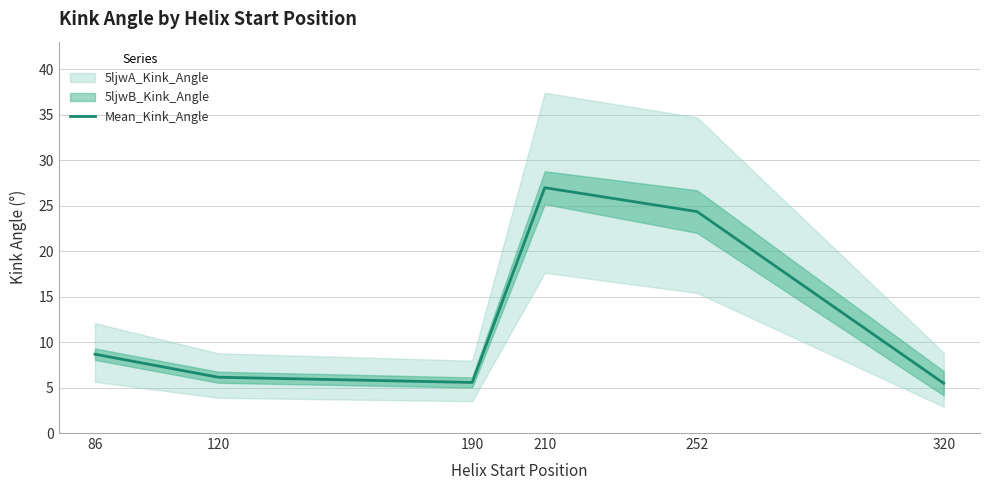

What is the change in value from 210 to 252?

-2.6